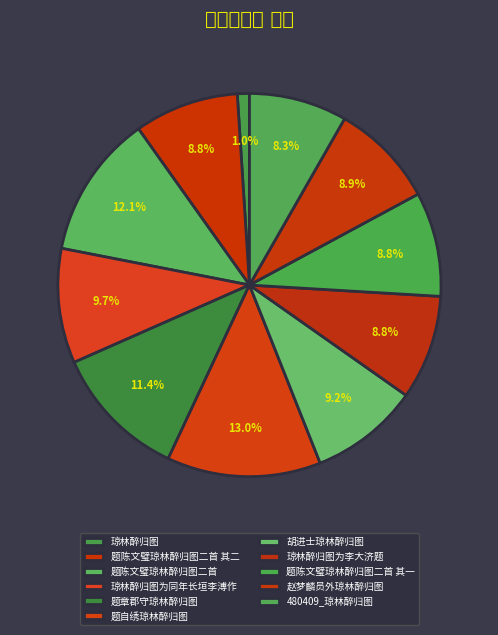

Rank the categories by value from lowest to highest.

琼林醉归图, 480409_琼林醉归图, 题陈文璧琼林醉归图二首 其一, 题陈文璧琼林醉归图二首 其二, 琼林醉归图为李大济题, 赵梦麟员外琼林醉归图, 胡进士琼林醉归图, 琼林醉归图为同年长垣李溥作, 题章郡守琼林醉归图, 题陈文璧琼林醉归图二首, 题自绣琼林醉归图